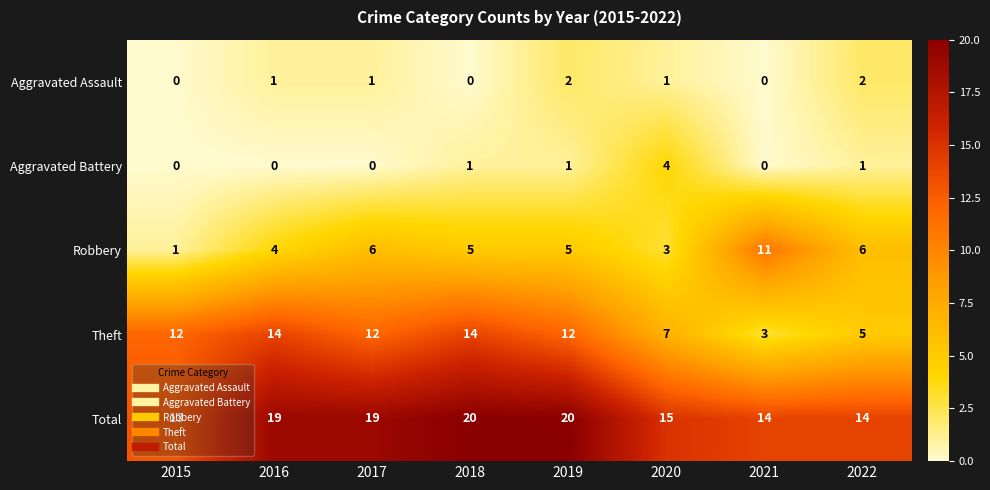

Is it true that Aggravated Assault equals -1 at 2021?

False